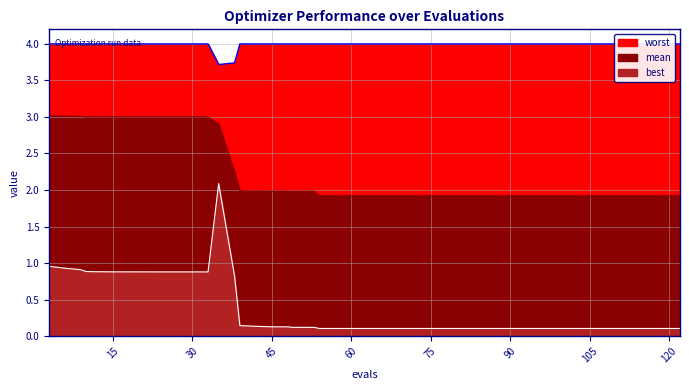

True or false: best_line and worst_line cross at least once.

False